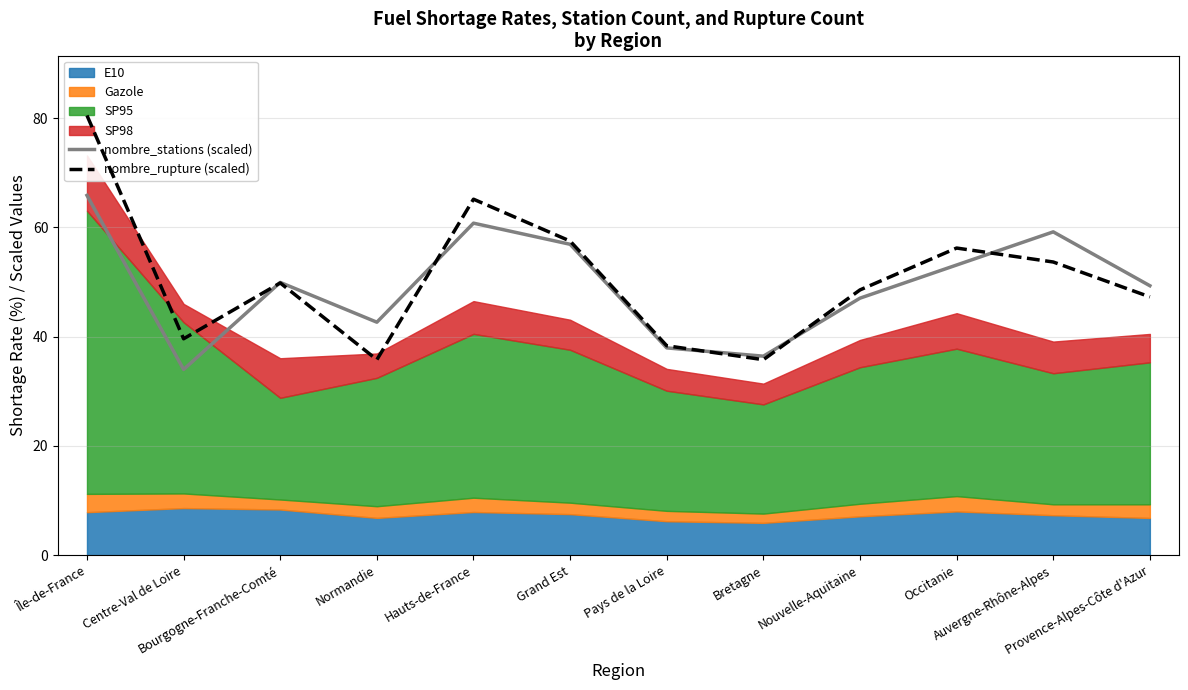

Does the chart have visible grid lines?

Yes